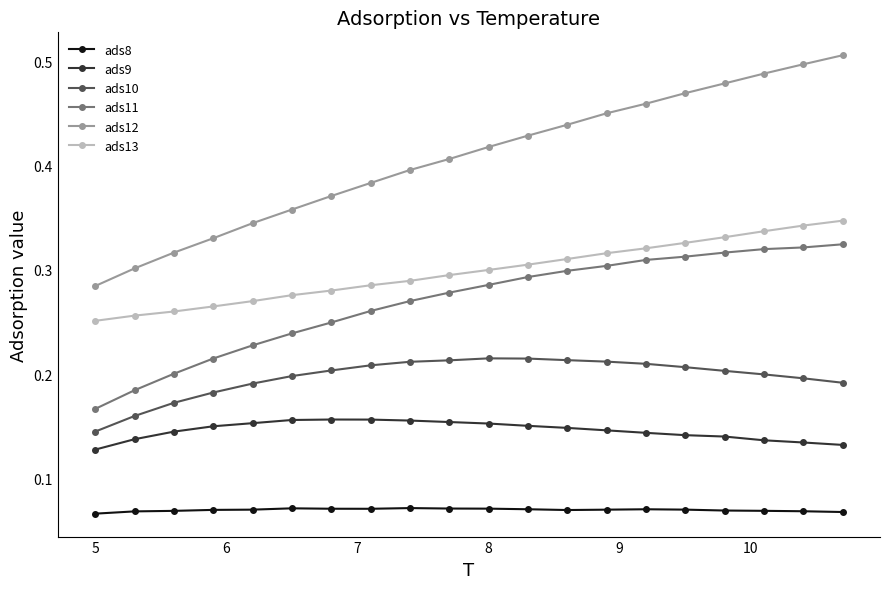

Which series has the widest spread of values?

ads12